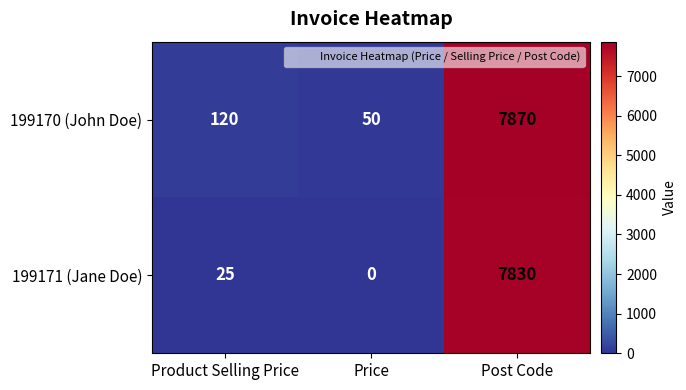

Which series has the largest range (max minus min)?

199171 (Jane Doe)